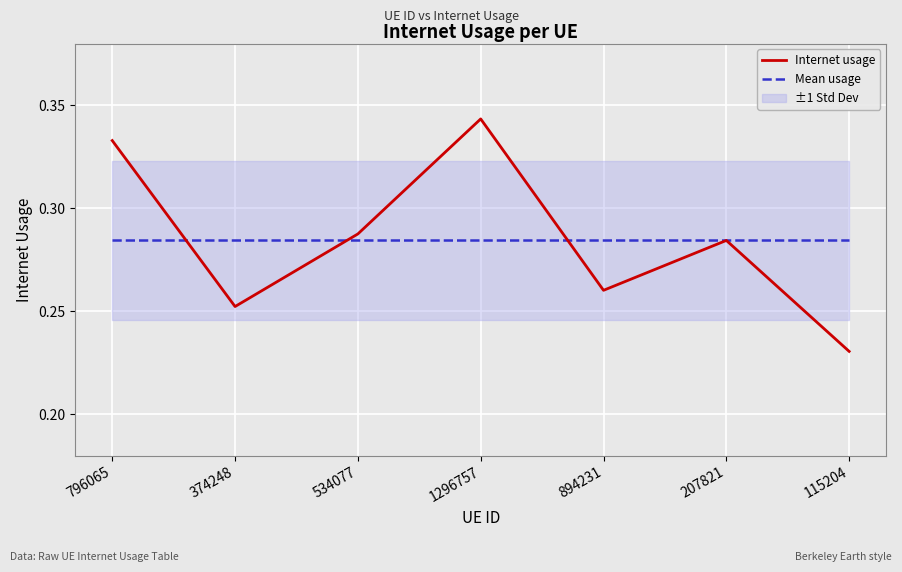

What value does the Mean usage series have at 115204?

0.3